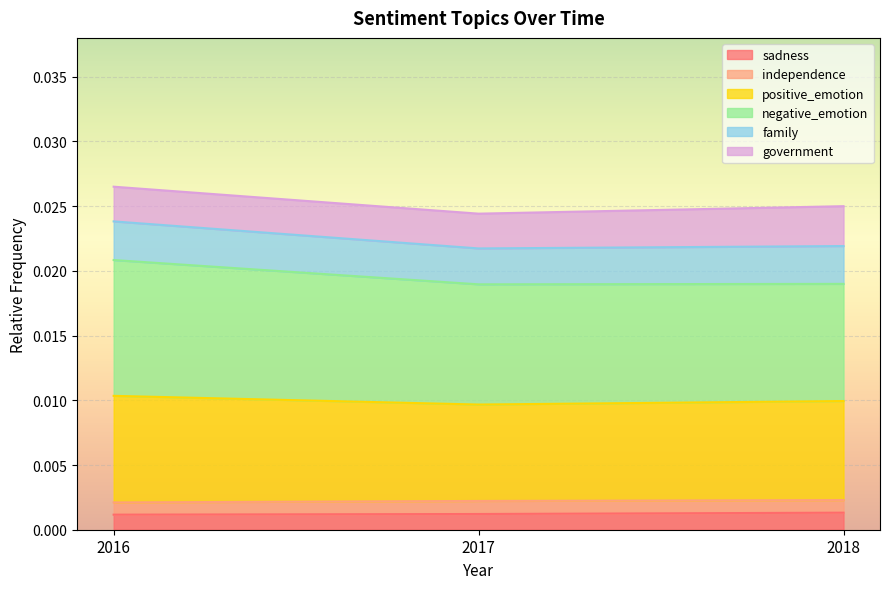

At which category is the sum across all series the highest?

2016